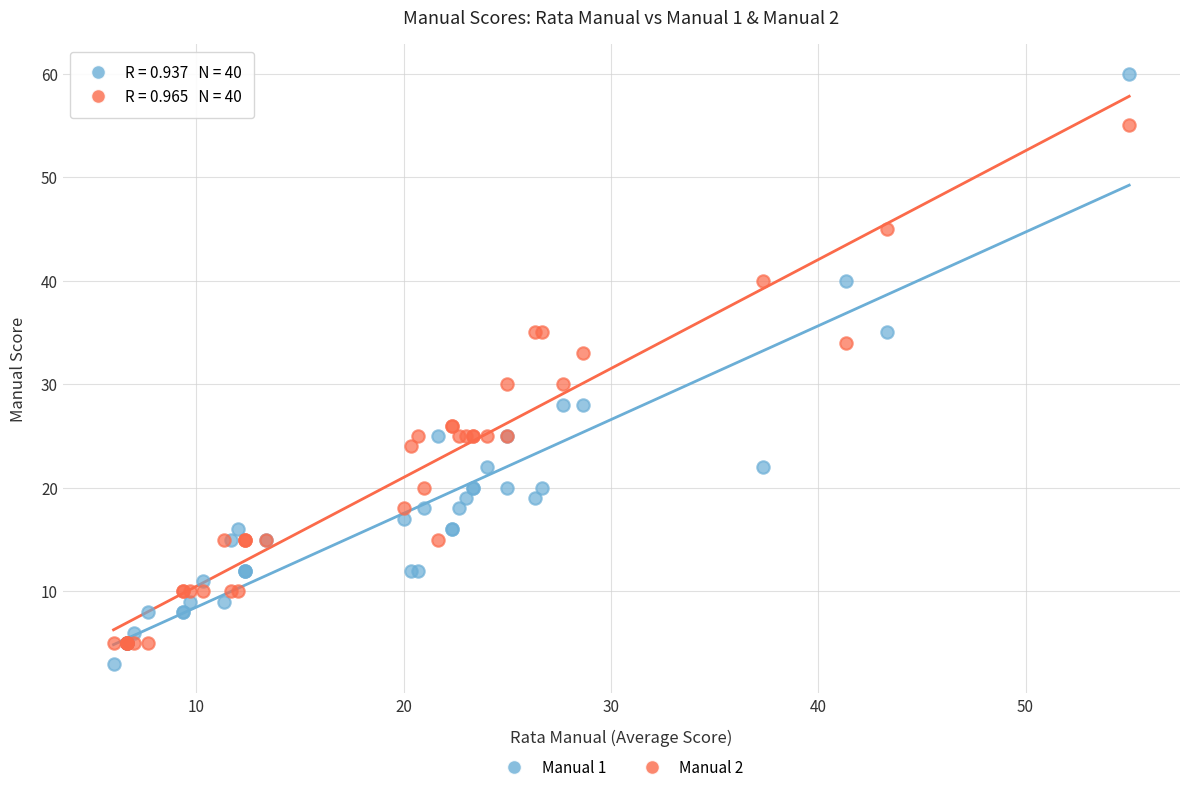

Which series has the largest Y range (max minus min)?

Manual 1